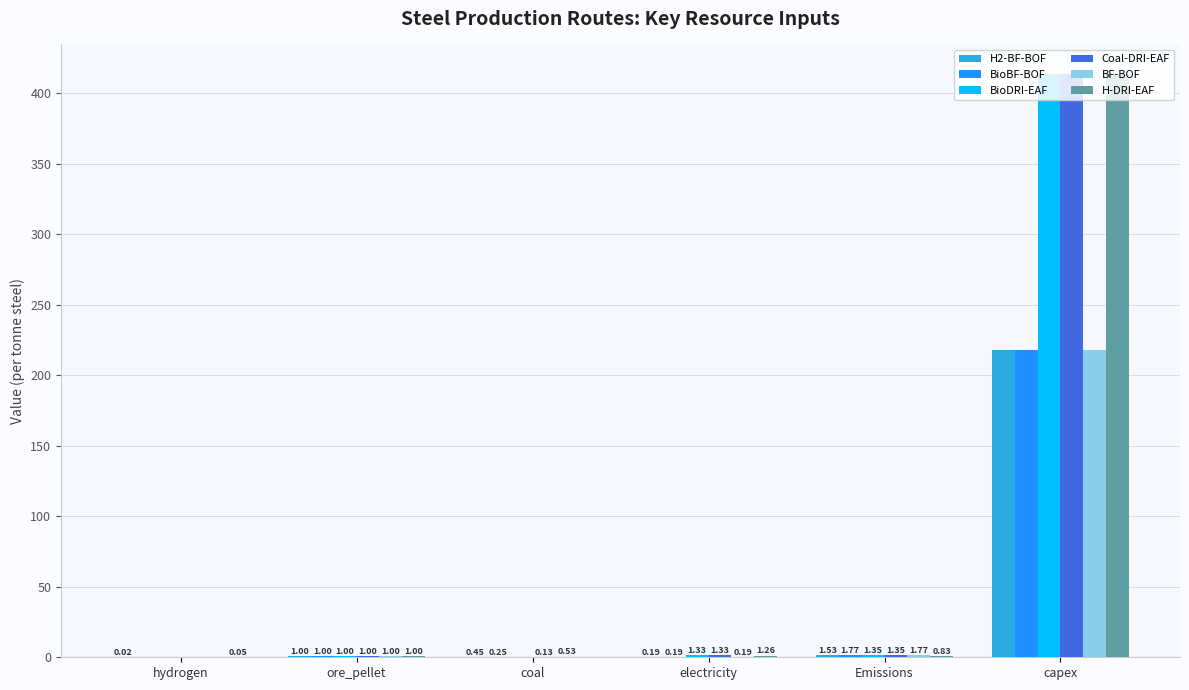

Which label corresponds to the largest value in the chart?

capex